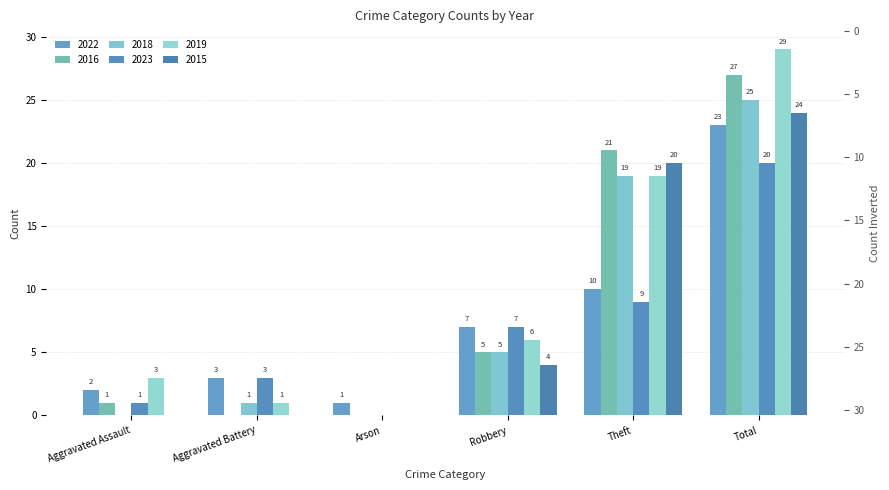

Between Aggravated Battery and Aggravated Assault, which is larger?

Aggravated Battery